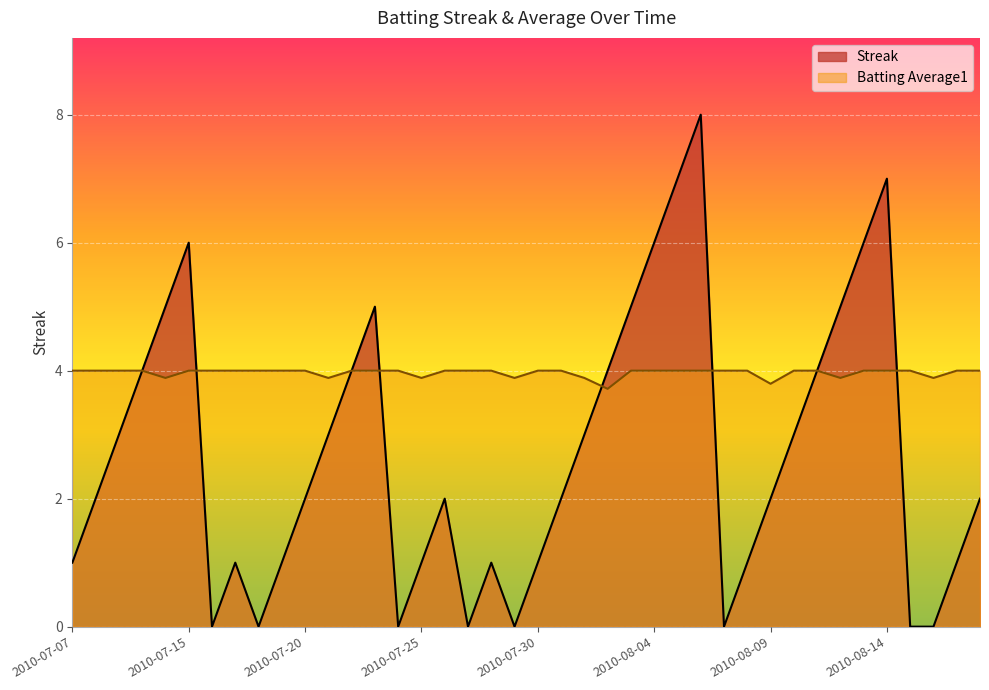

Is it true that Batting Average1 equals 4.0 at 2010-07-26?

True